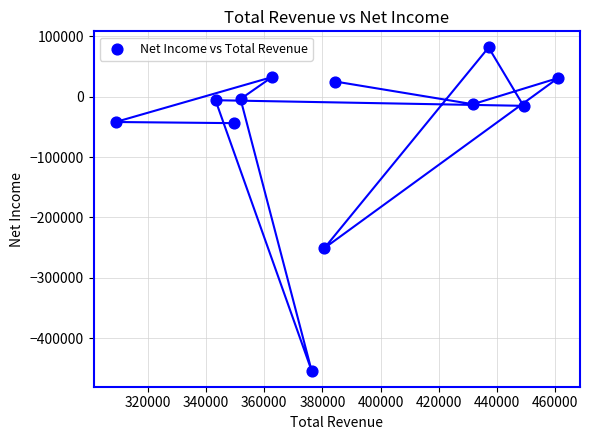

What is the range of Y values (max minus min)?

535500